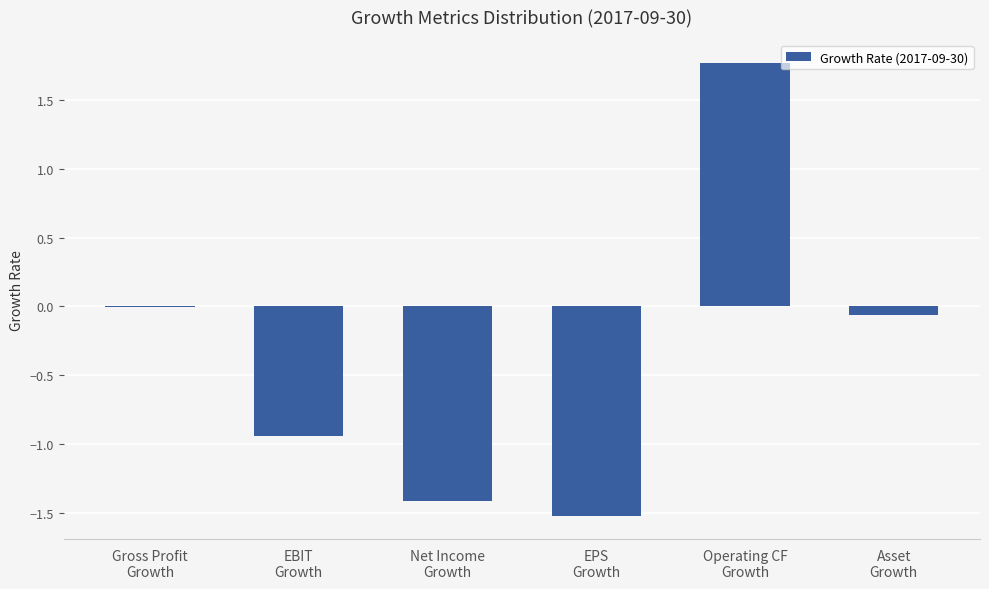

What is the sum of all values?

-2.2